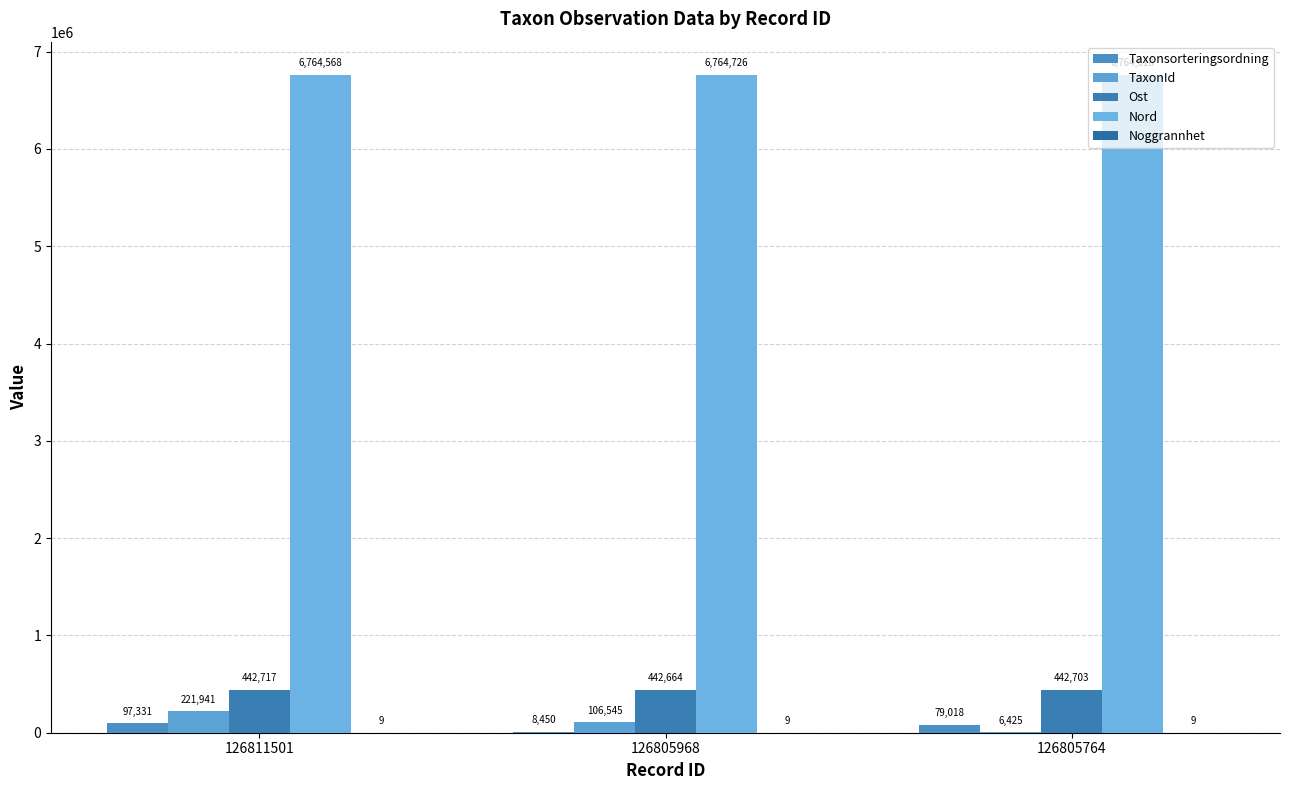

Reading left to right, what are all the values shown in this chart?

Taxonsorteringsordning: 126811501=97331	126805968=8450	126805764=79018
TaxonId: 126811501=221941	126805968=106545	126805764=6425
Ost: 126811501=442717	126805968=442664	126805764=442703
Nord: 126811501=6764568	126805968=6764726	126805764=6764618
Noggrannhet: 126811501=9	126805968=9	126805764=9